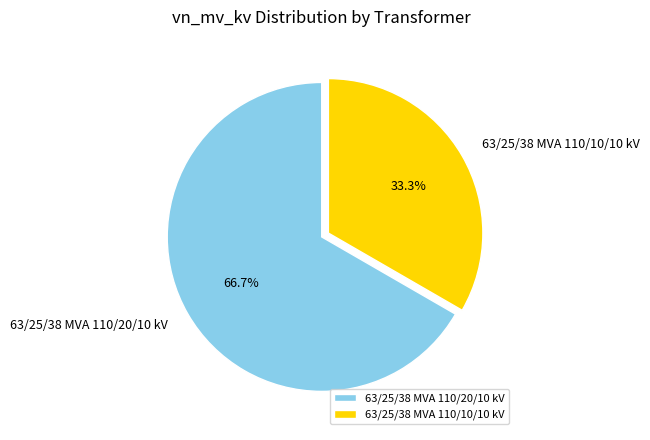

True or false: 63/25/38 MVA 110/10/10 kV accounts for 47% of the total.

False